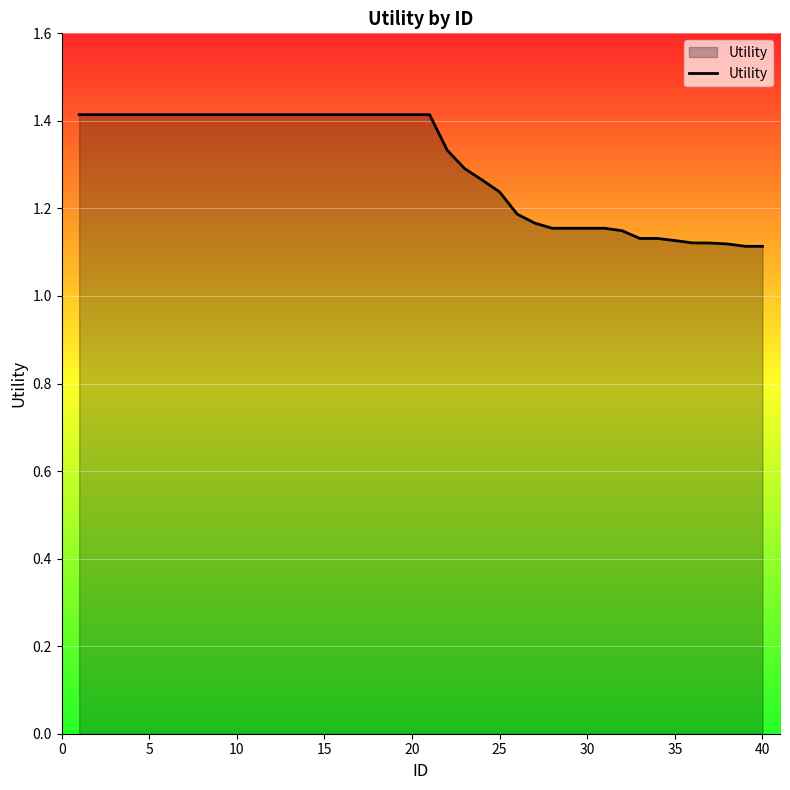

What is the greatest value displayed?

1.4